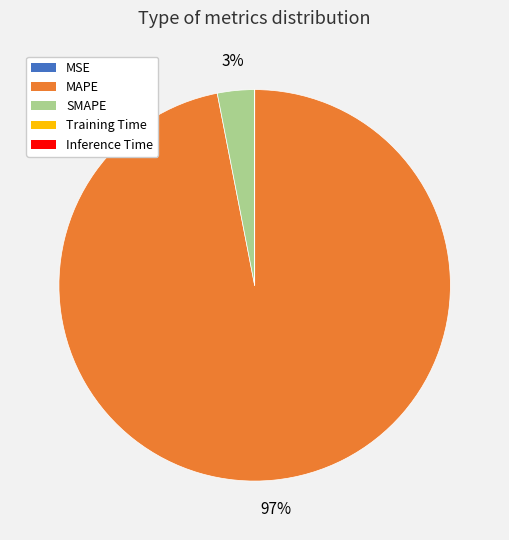

To the nearest percent, what is the average slice percentage?

20%